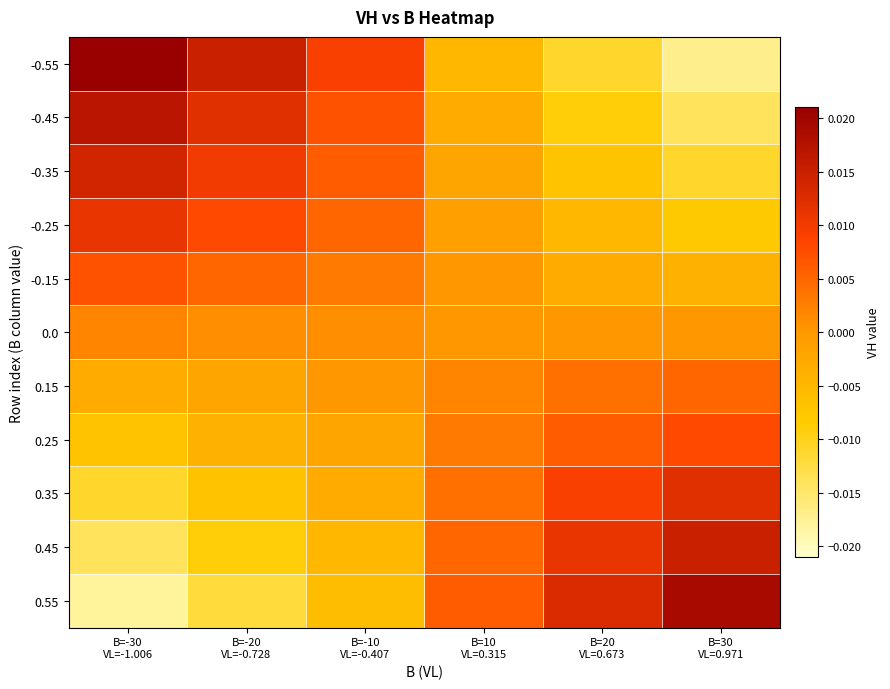

At which category is the sum across all series the highest?

B=-30
VL=-1.006